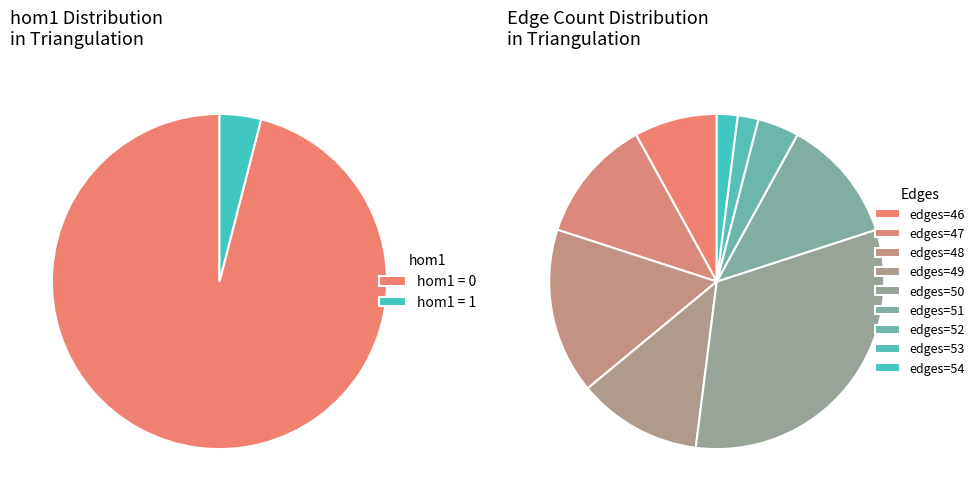

How many segments does this pie chart have?

2